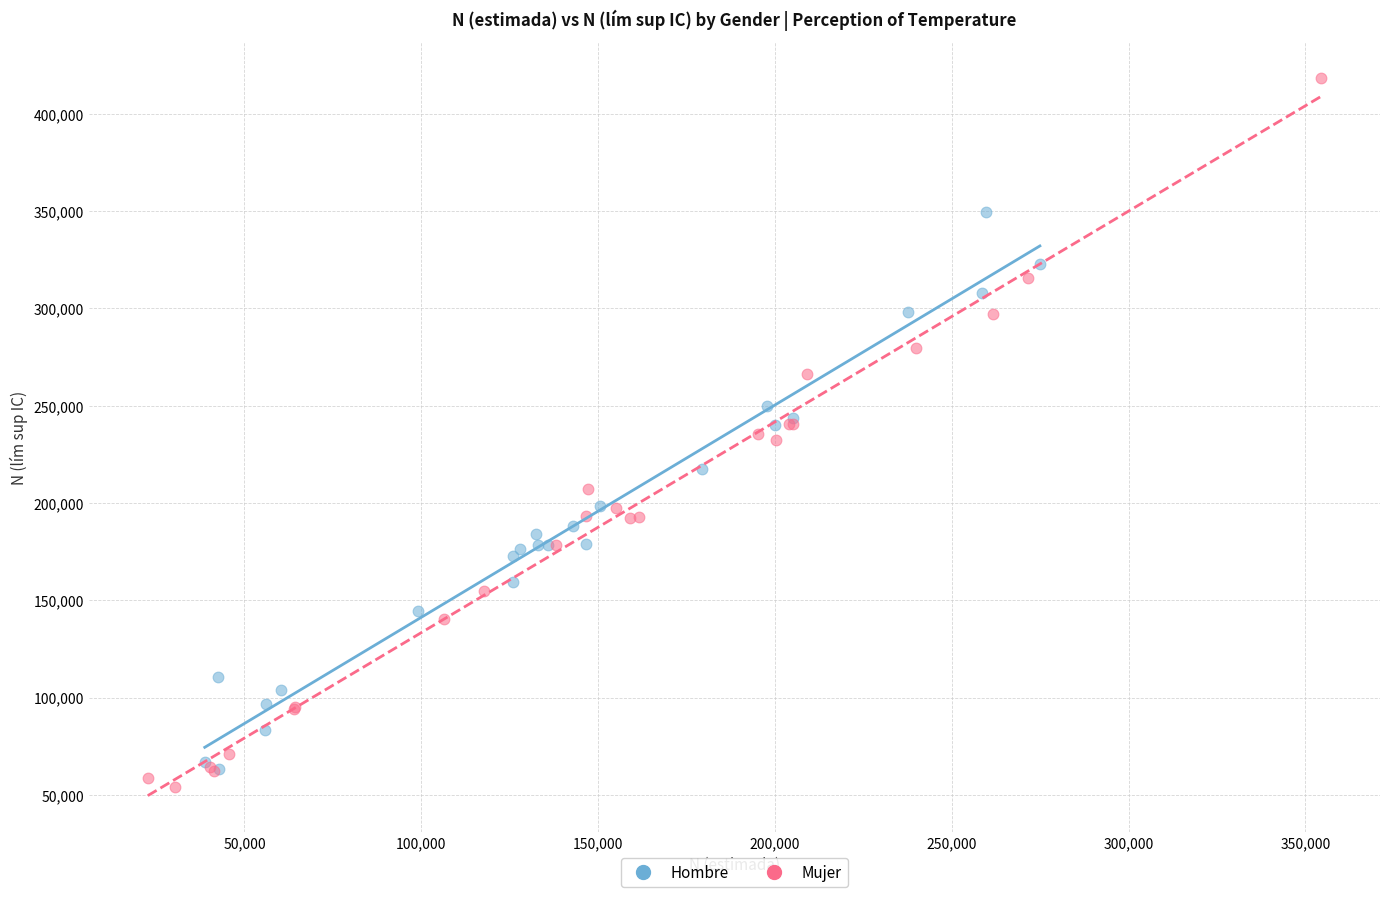

Which series contains the highest Y value?

Mujer